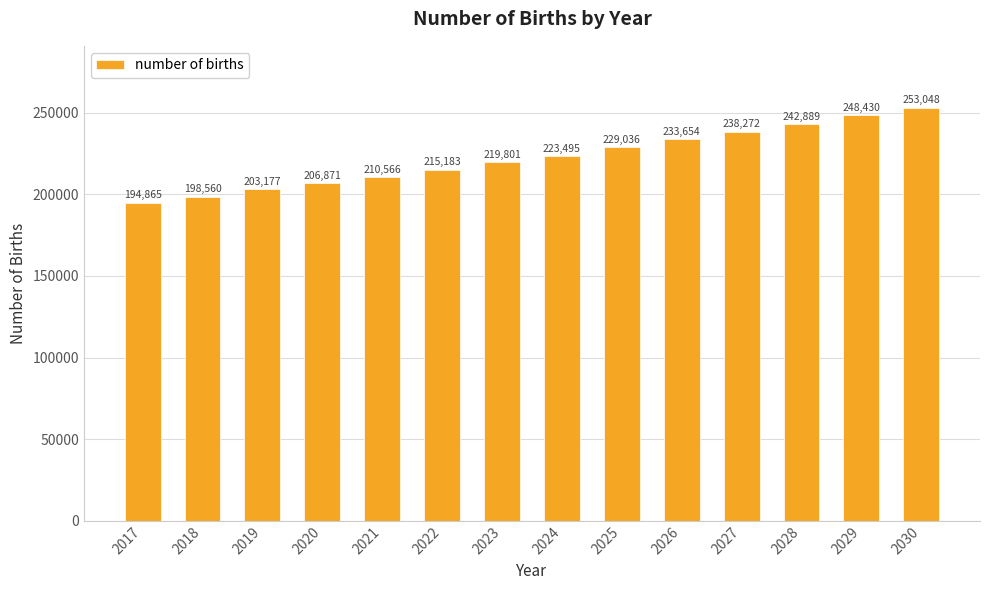

What is the change in value from 2018 to 2028?

+44329.6